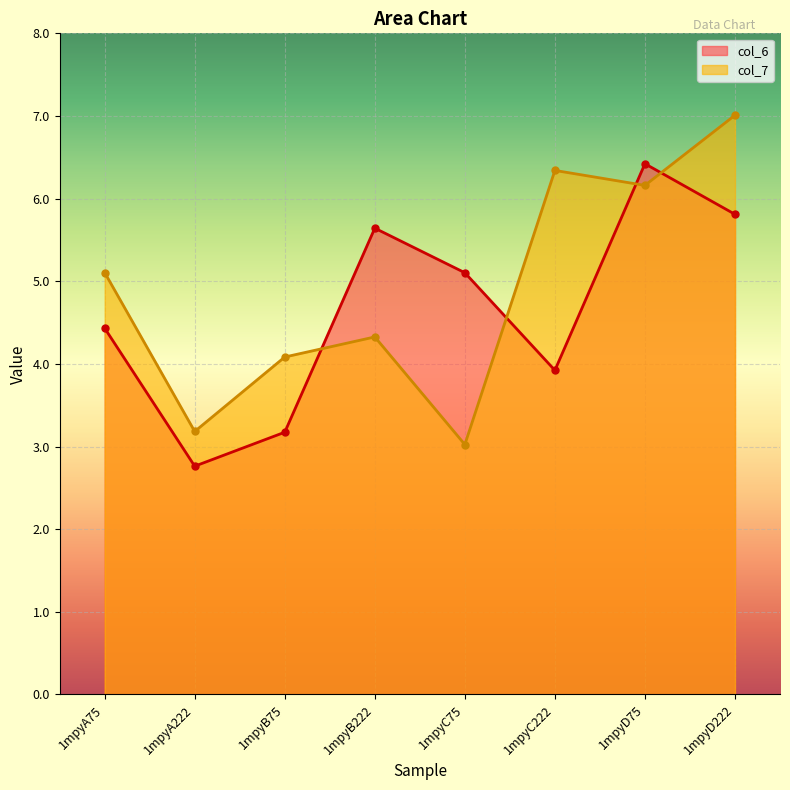

How many interior local valleys does the col_6 series have?

2